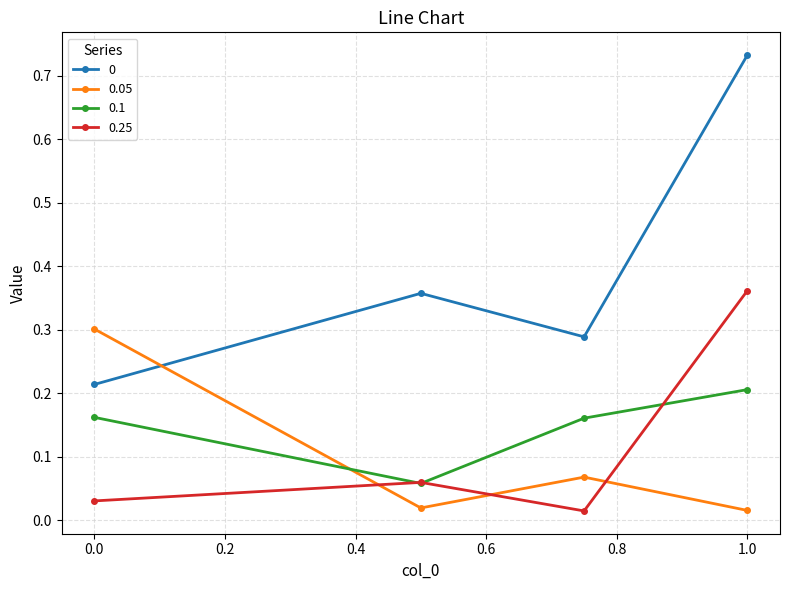

At how many categories does at least one series exceed 0?

4